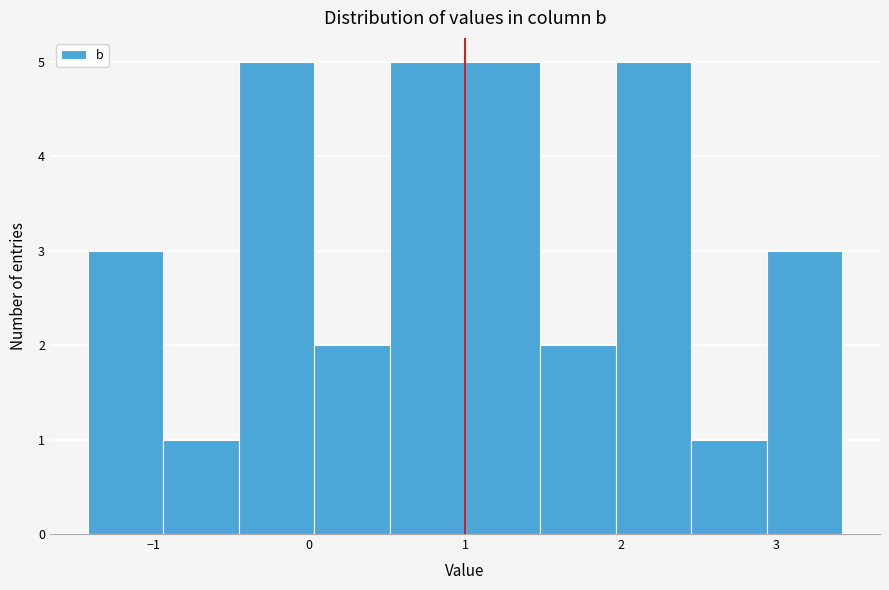

Reading left to right, transcribe this chart: for each bar, give the range it covers on the x-axis and its height. Neither the bar edges nor the heights are printed on the chart, so give them approximately, as read against the axes.

-1.4 to -0.9: 3
-0.9 to -0.5: 1
-0.5 to 0.0: 5
0.0 to 0.5: 2
0.5 to 1.0: 5
1.0 to 1.5: 5
1.5 to 2.0: 2
2.0 to 2.5: 5
2.5 to 2.9: 1
2.9 to 3.4: 3